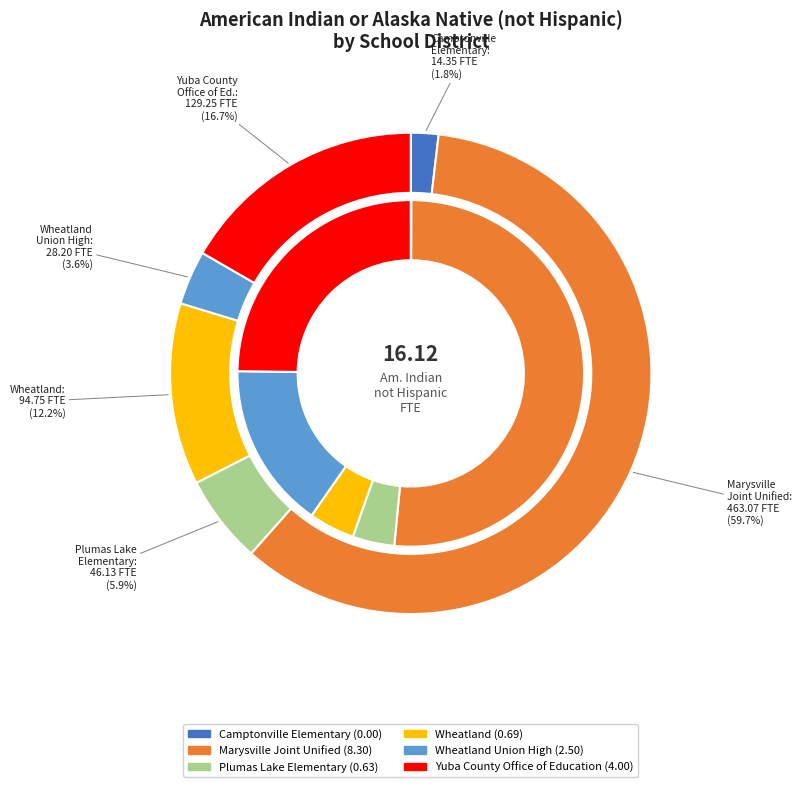

What is the smallest slice in the pie chart?

Camptonville Elementary